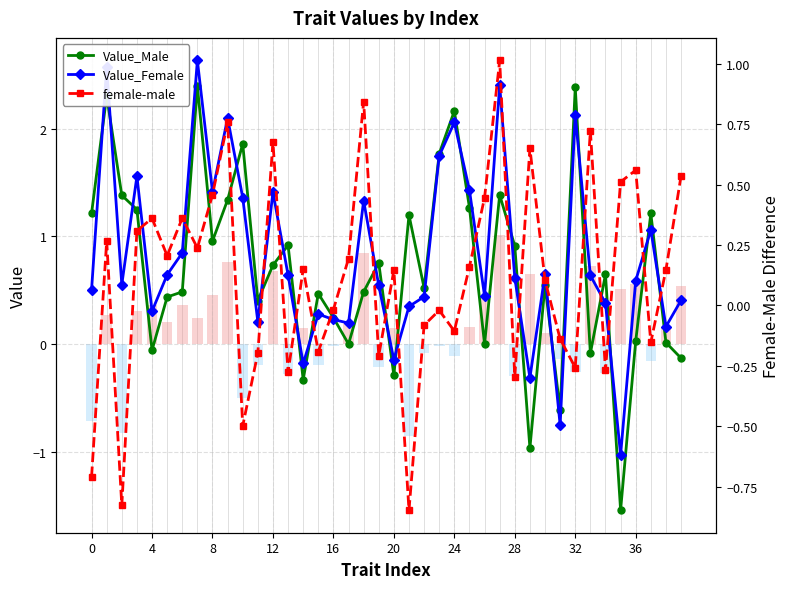

How many series are shown in this chart?

3